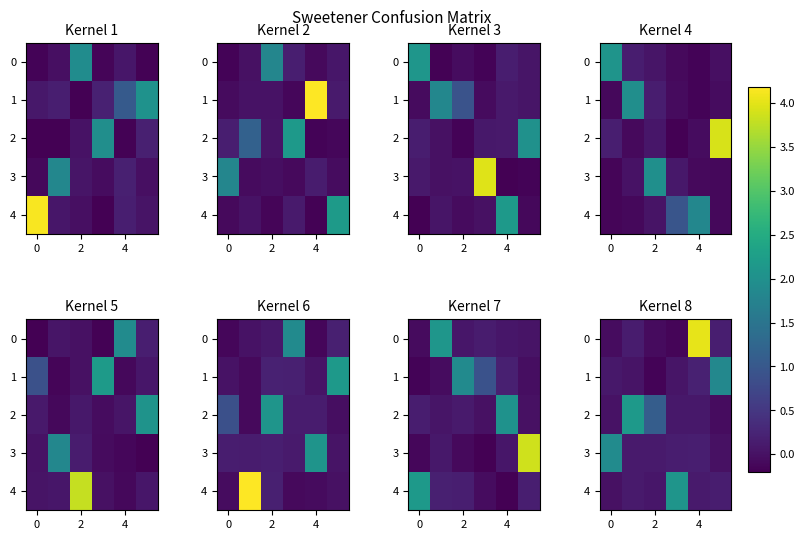

What is the maximum value shown in the chart?

4.0